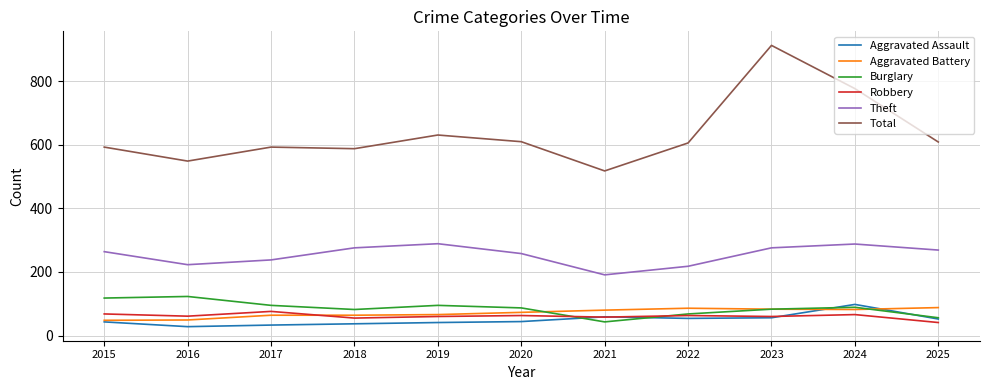

Which series has the widest spread of values?

Total